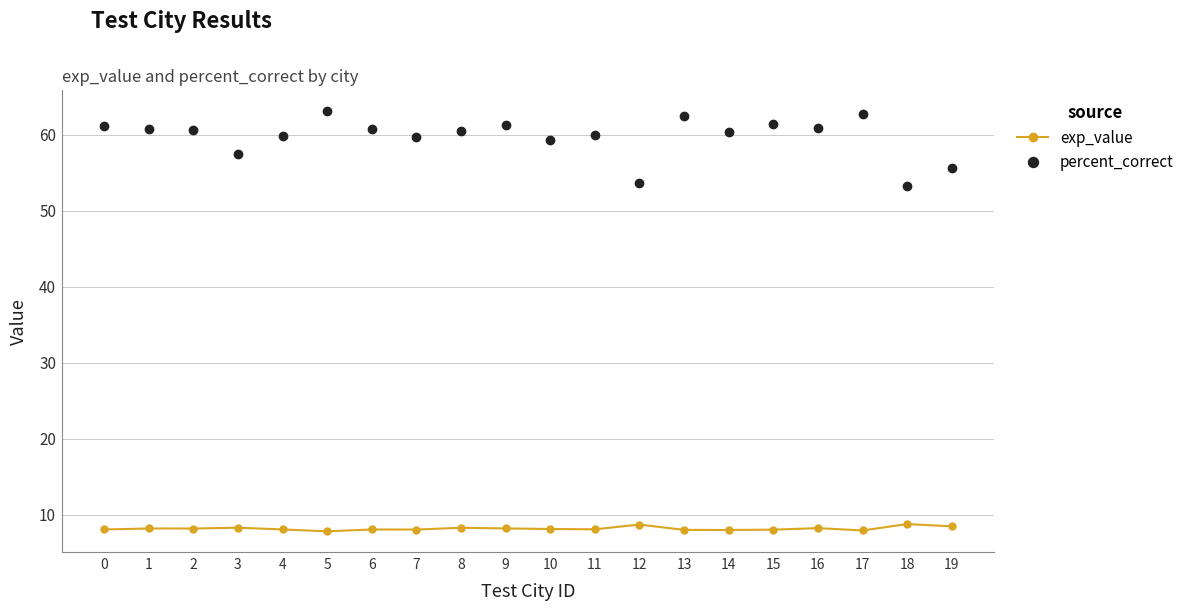

What is the difference between the highest and lowest values at 12?

45.0